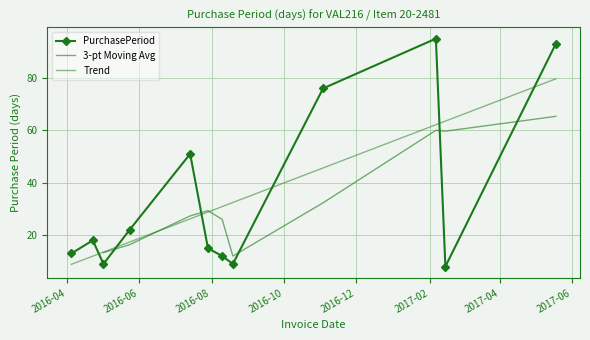

How many data points are less than 18?

6